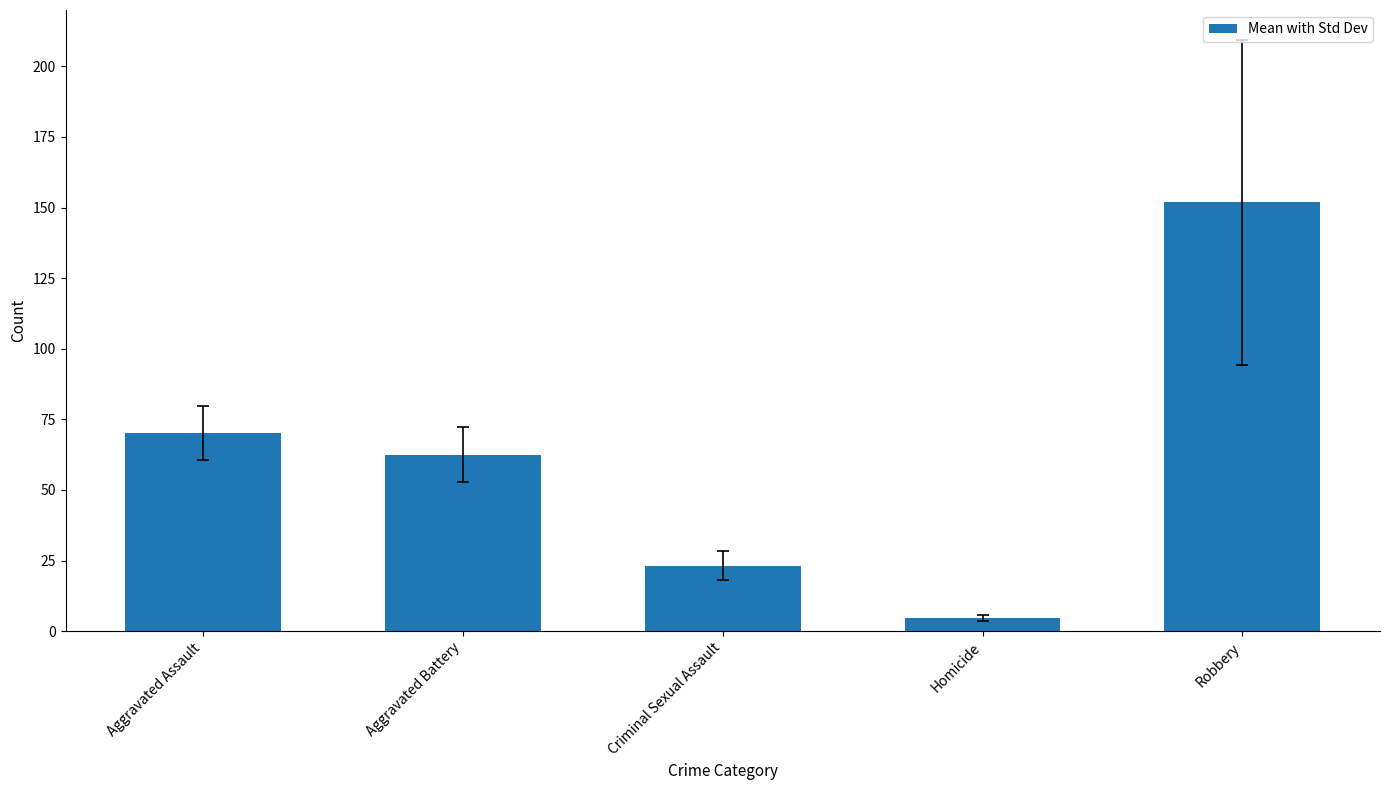

What is the greatest value displayed?

151.9